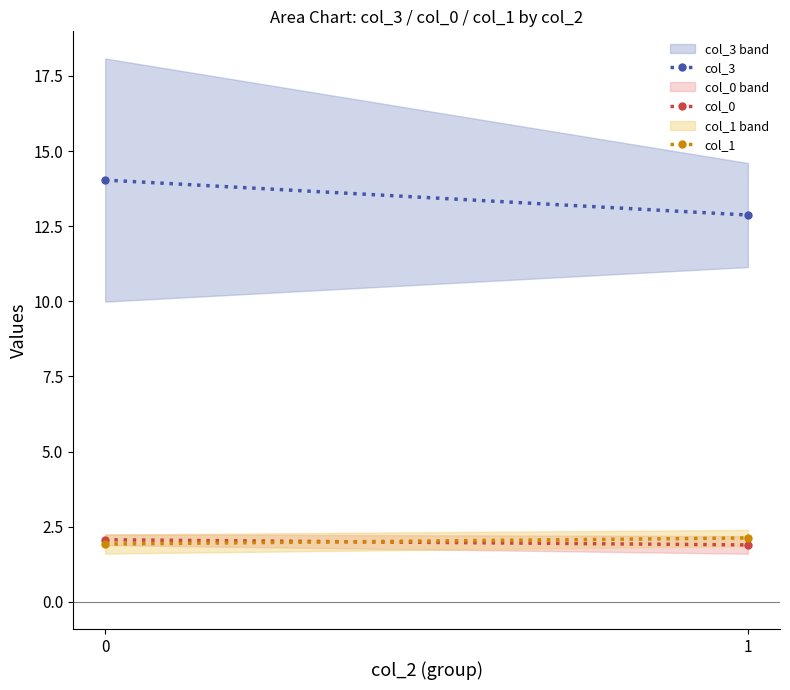

What is the value of the col_0 point at the 2nd from the left?

1.9